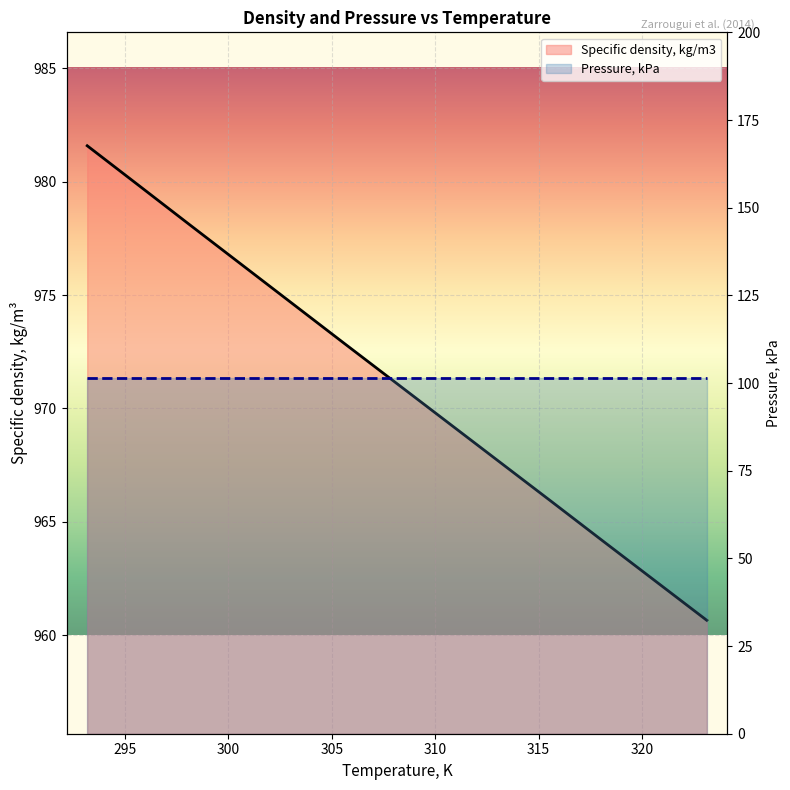

Reading right to left, what are all the values shown in this chart?

323.13=960.7	320.63=962.4	318.13=964.1	315.63=965.9	313.13=967.6	310.63=969.4	308.13=971.1	305.63=972.9	303.13=974.6	300.63=976.4	298.13=978.1	295.63=979.9	293.18=981.6